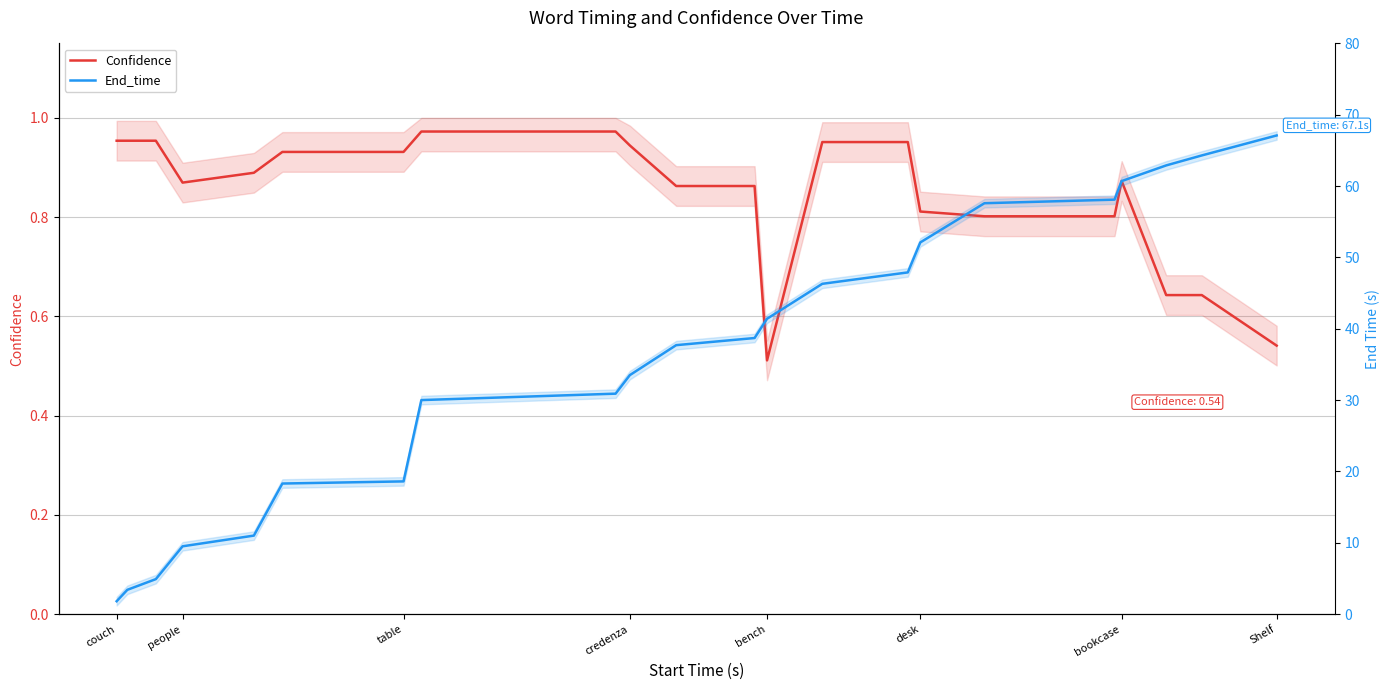

What are all the series names shown in the legend?

Confidence, End_time